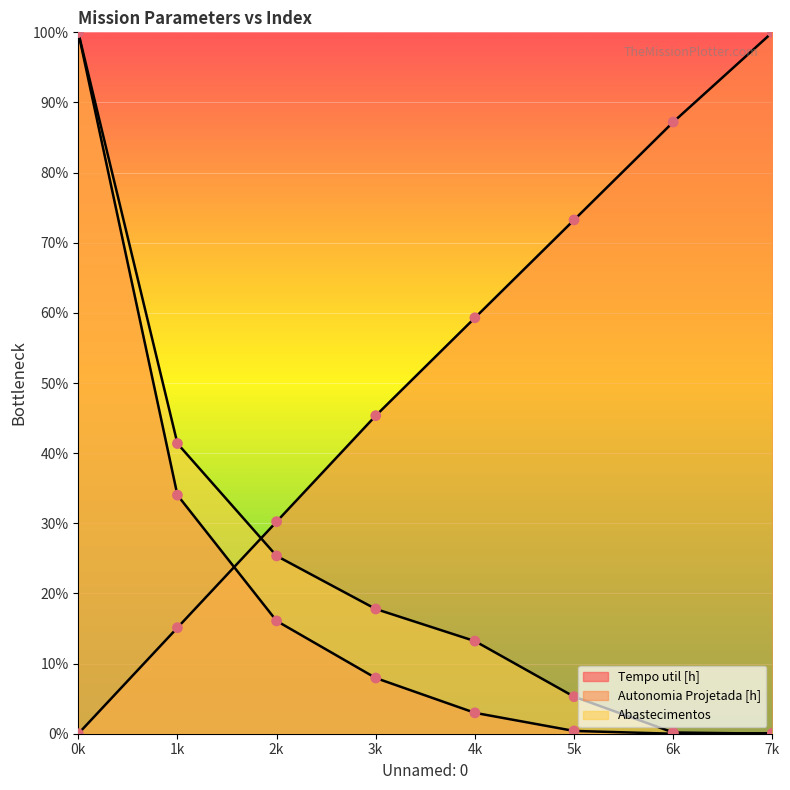

Which series has the largest total across all categories?

Autonomia Projetada [h]